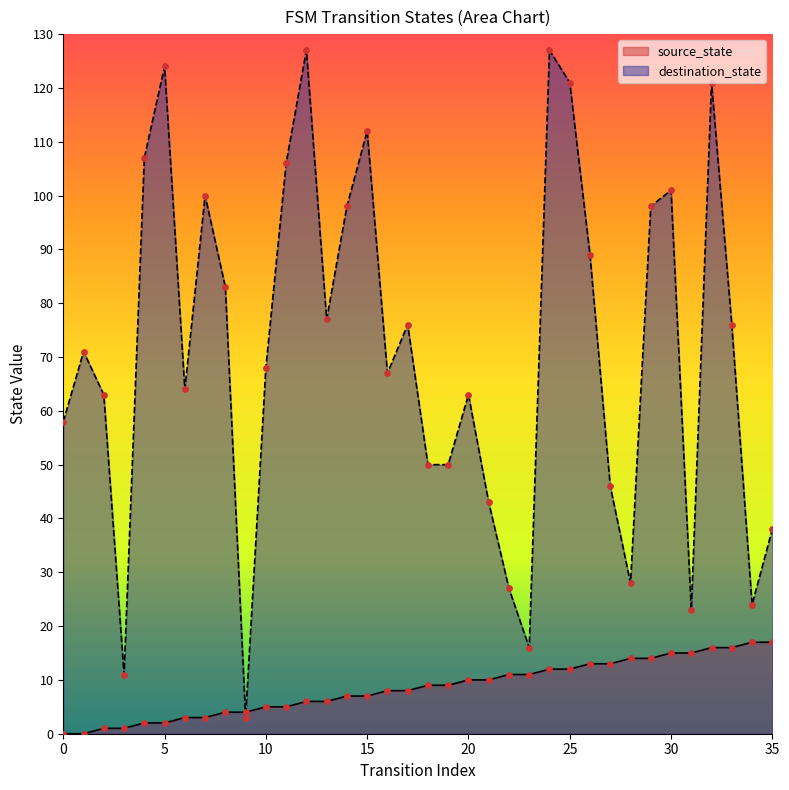

At which category is the sum across all series the highest?

24